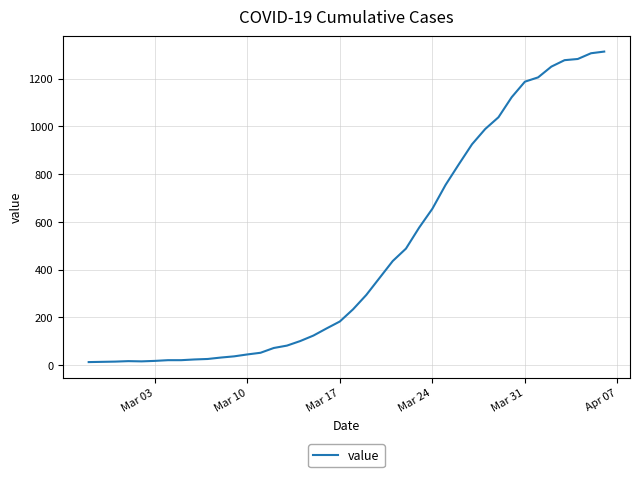

What is the maximum value shown in the chart?

1313